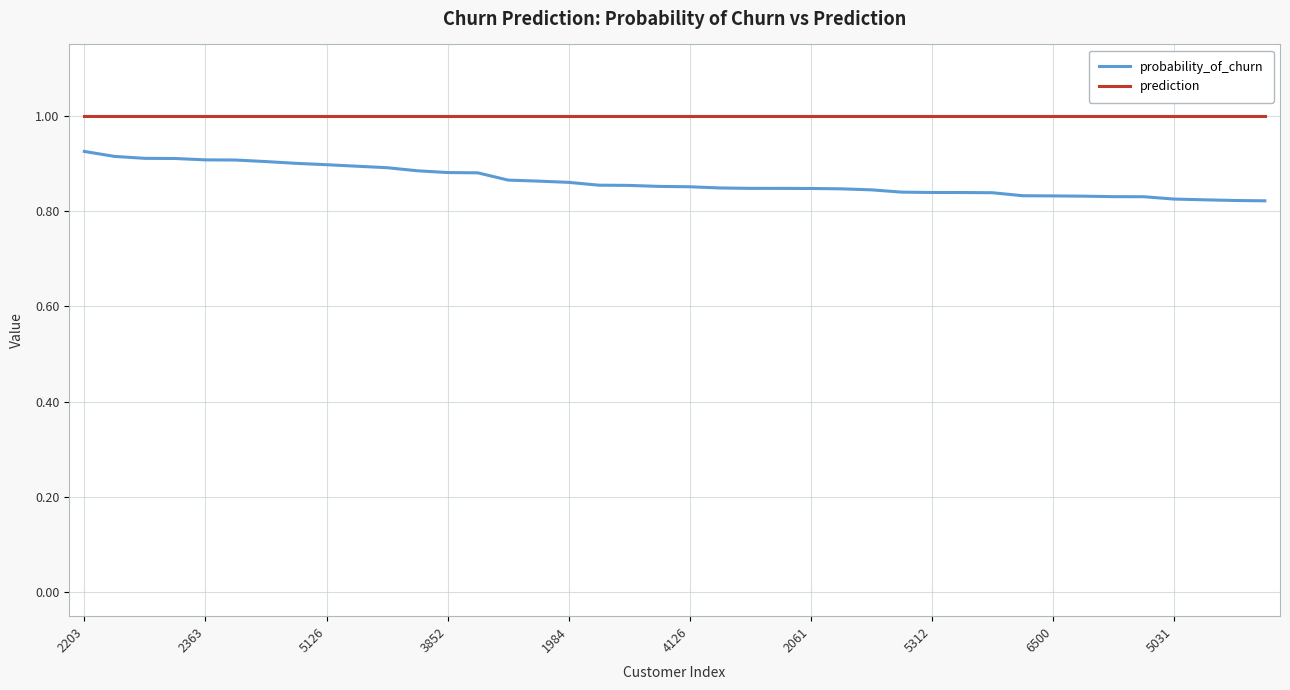

What is the maximum value shown in the chart?

1.0